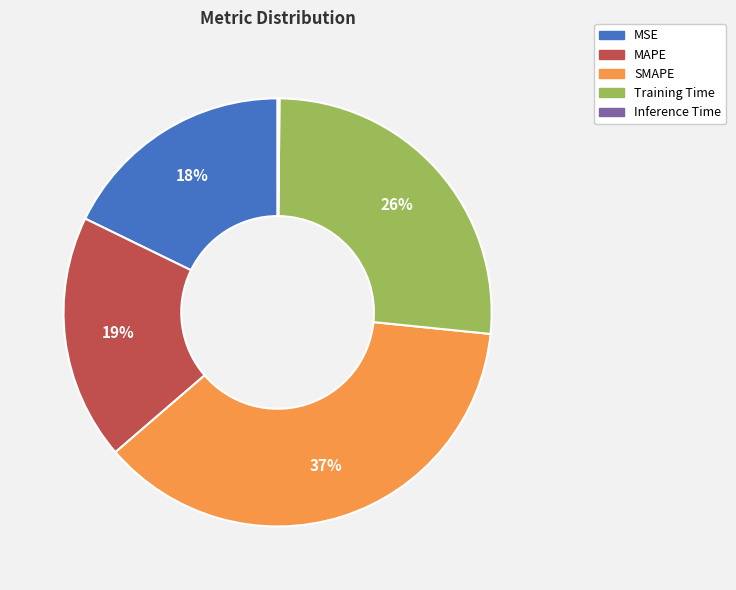

To the nearest percent, what is the average slice percentage?

20%